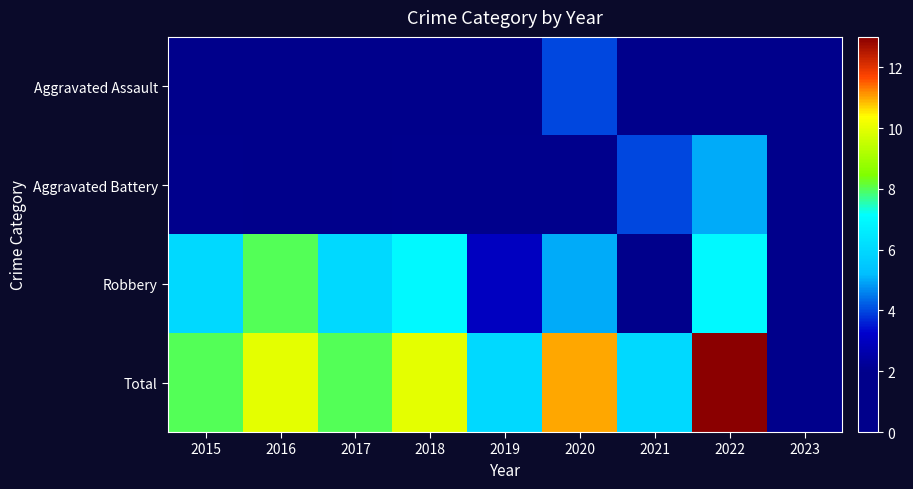

What is the maximum value shown in the chart?

13